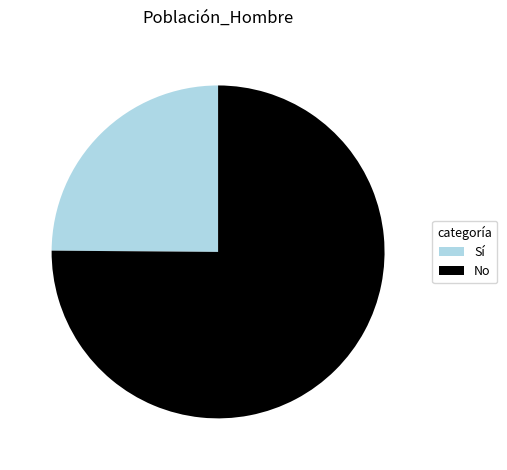

Approximately how many times larger is the value at No compared to Sí?

3.0